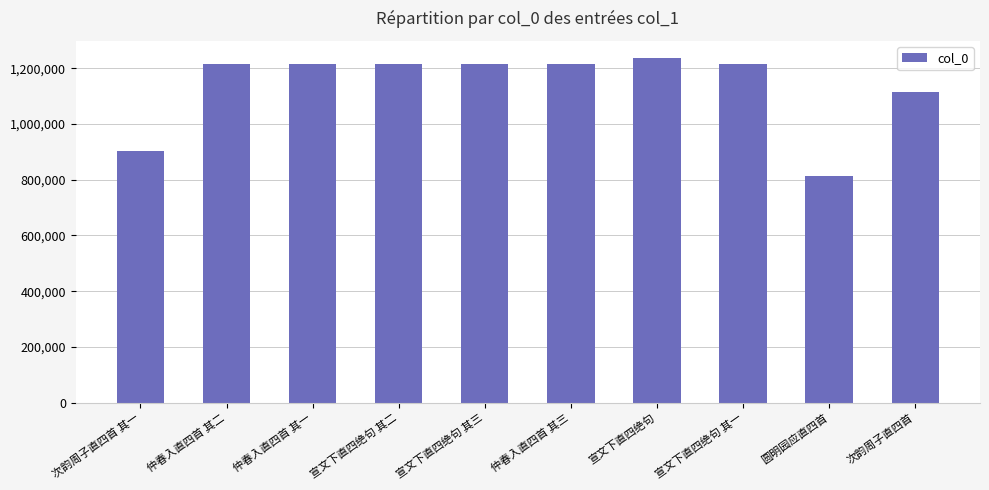

What is the value of the 4th bar from the left?

1216011